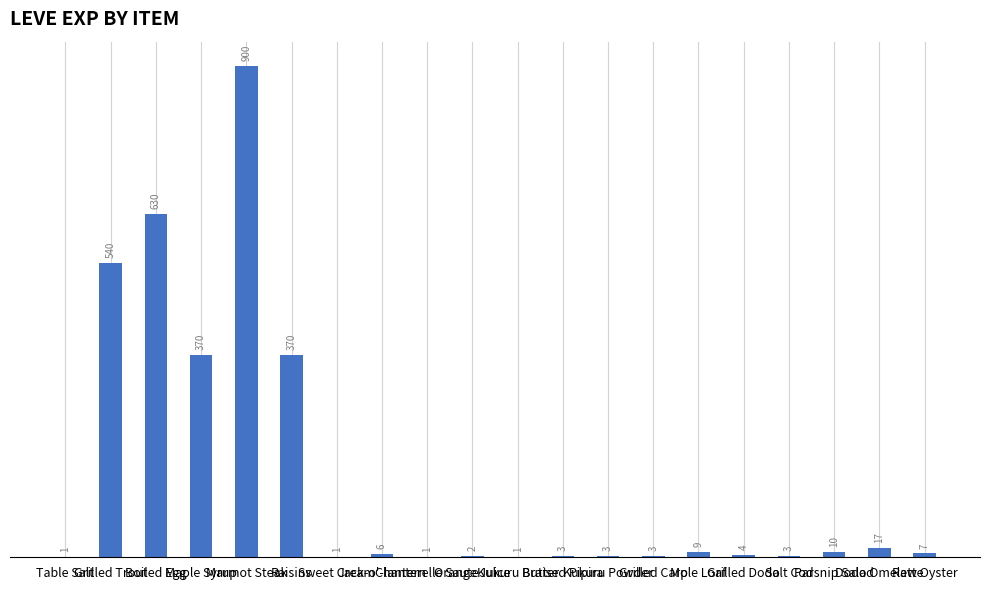

What is the sum of all values?

2881